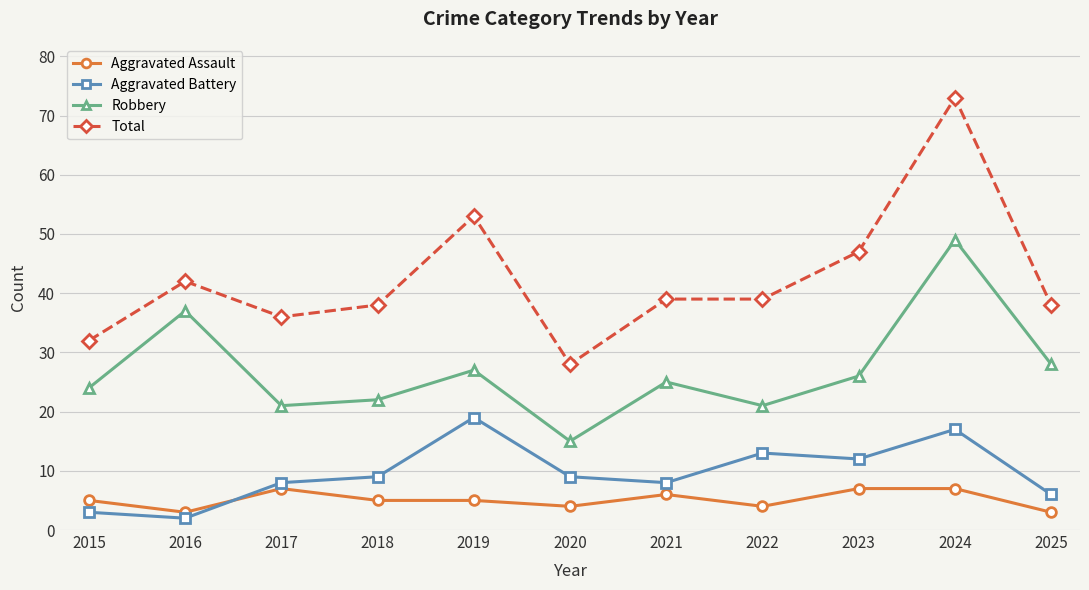

Reading left to right, transcribe all the data shown in this chart.

Aggravated Assault: 2015=5	2016=3	2017=7	2018=5	2019=5	2020=4	2021=6	2022=4	2023=7	2024=7	2025=3
Aggravated Battery: 2015=3	2016=2	2017=8	2018=9	2019=19	2020=9	2021=8	2022=13	2023=12	2024=17	2025=6
Robbery: 2015=24	2016=37	2017=21	2018=22	2019=27	2020=15	2021=25	2022=21	2023=26	2024=49	2025=28
Total: 2015=32	2016=42	2017=36	2018=38	2019=53	2020=28	2021=39	2022=39	2023=47	2024=73	2025=38